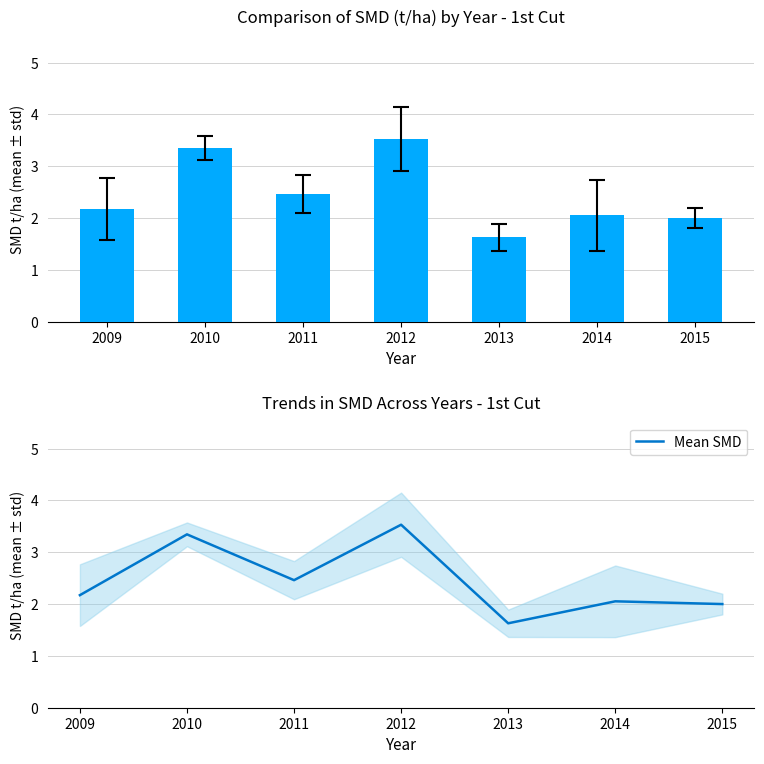

The value of 1 pjutis at 2013 is 1.6. True or false?

True